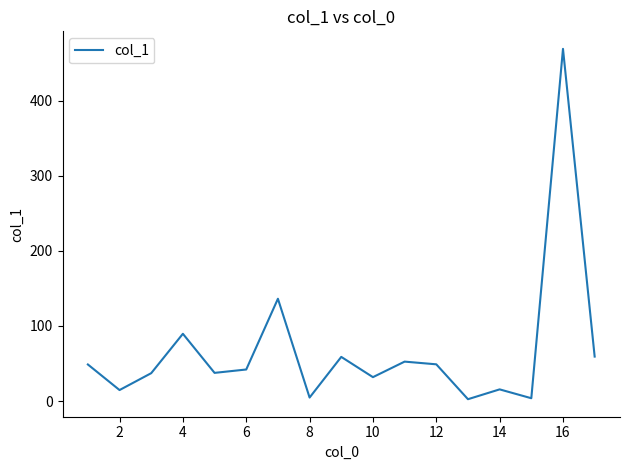

How many lines are shown in the chart?

1